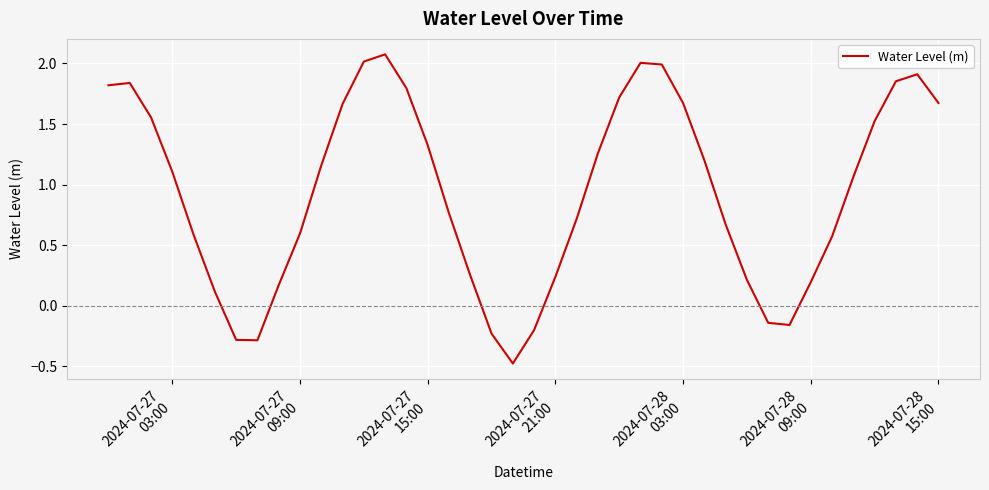

What is the maximum value shown in the chart?

2.1